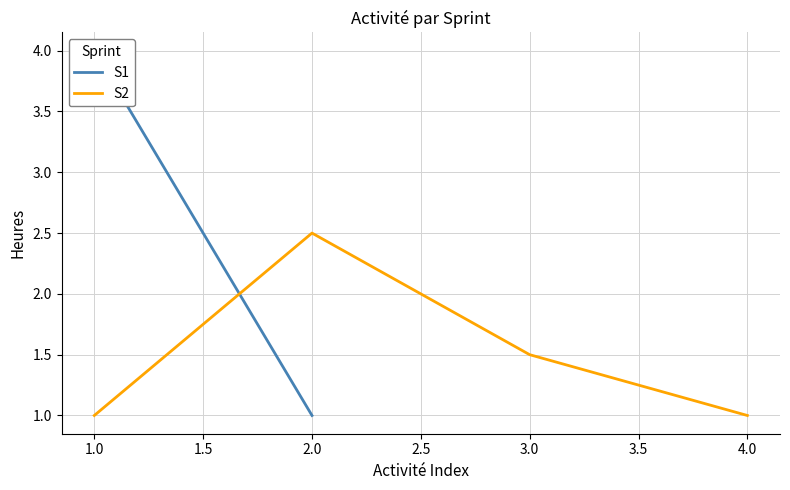

How many data points are above 1?

2